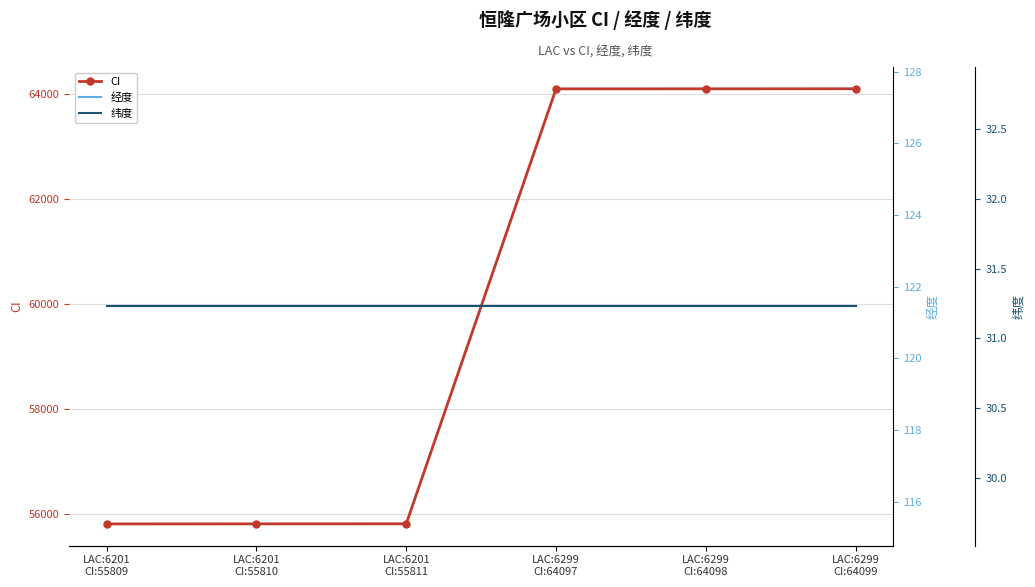

True or false: 经度 and 纬度 intersect in this chart.

False